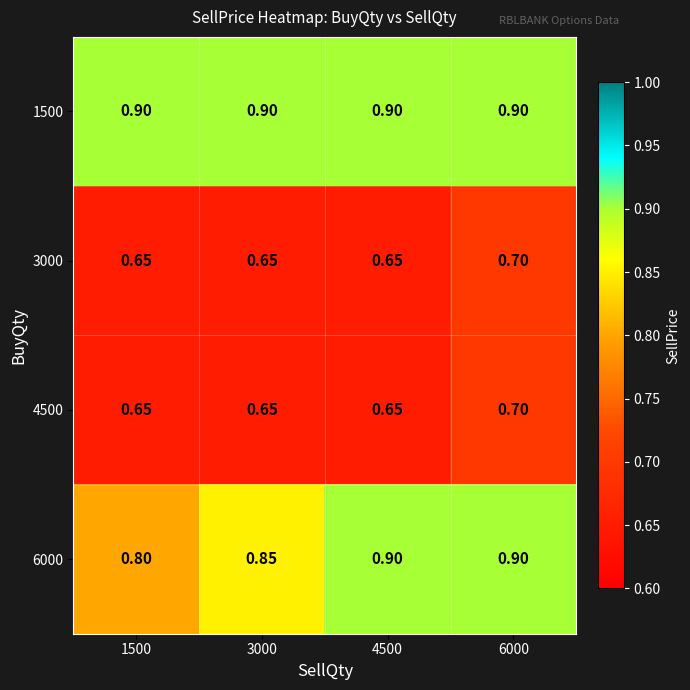

What is the greatest value displayed?

0.9